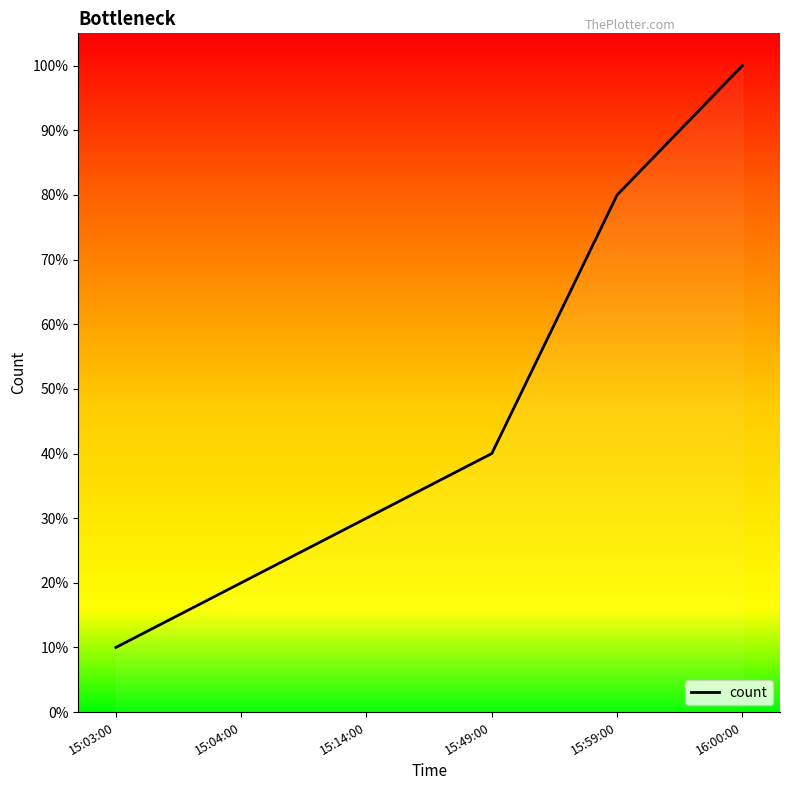

What is the sum of all values?

280